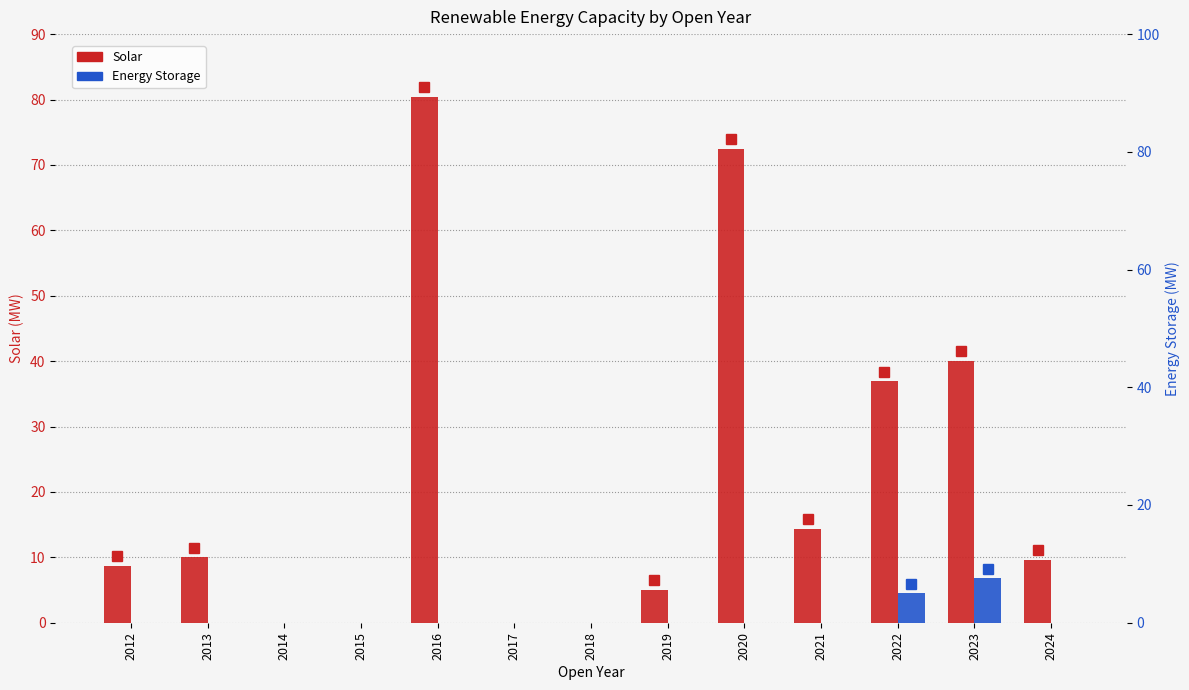

What are all the series names shown in the legend?

Solar, Energy Storage